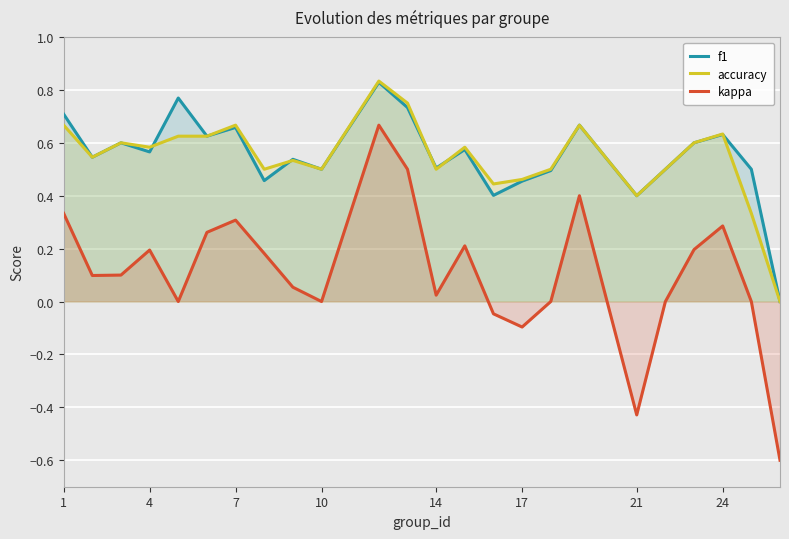

The value of f1 at 1 is 0.7. True or false?

True